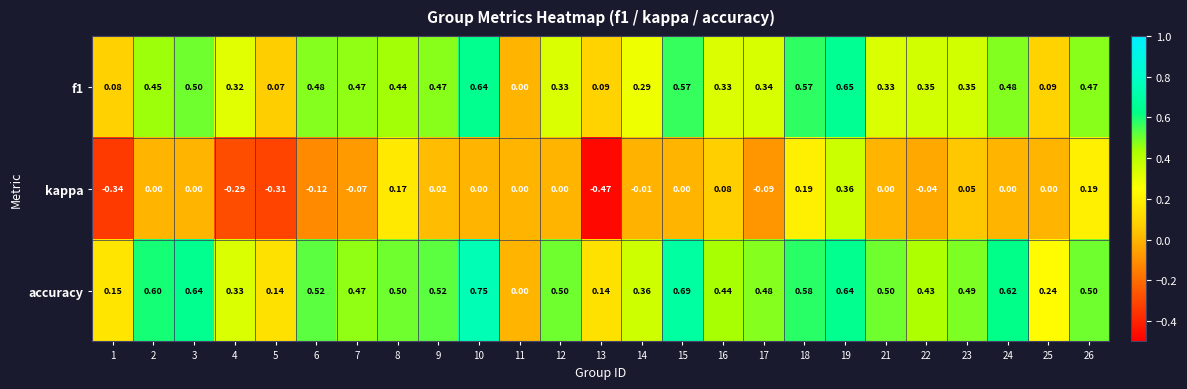

How many series are shown in this chart?

3